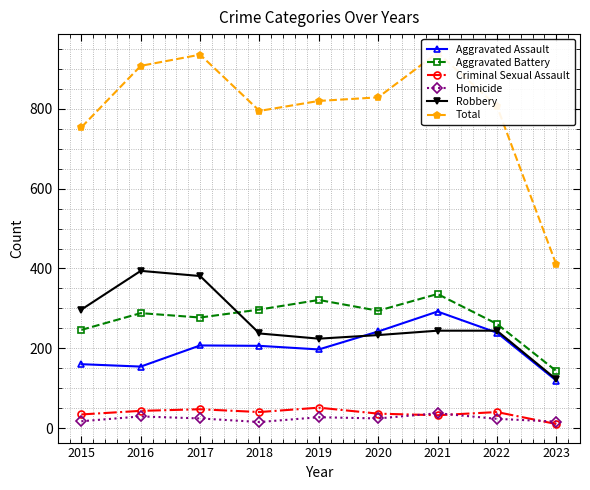

The Robbery series shows 450 at 2015. True or false?

False